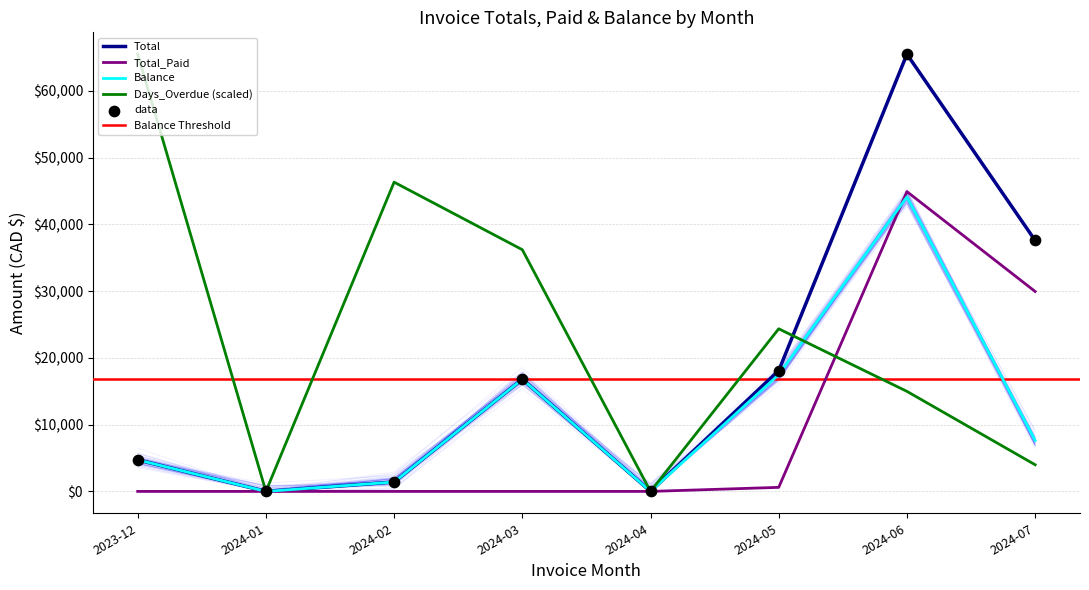

Which series reaches the maximum Y coordinate?

Total